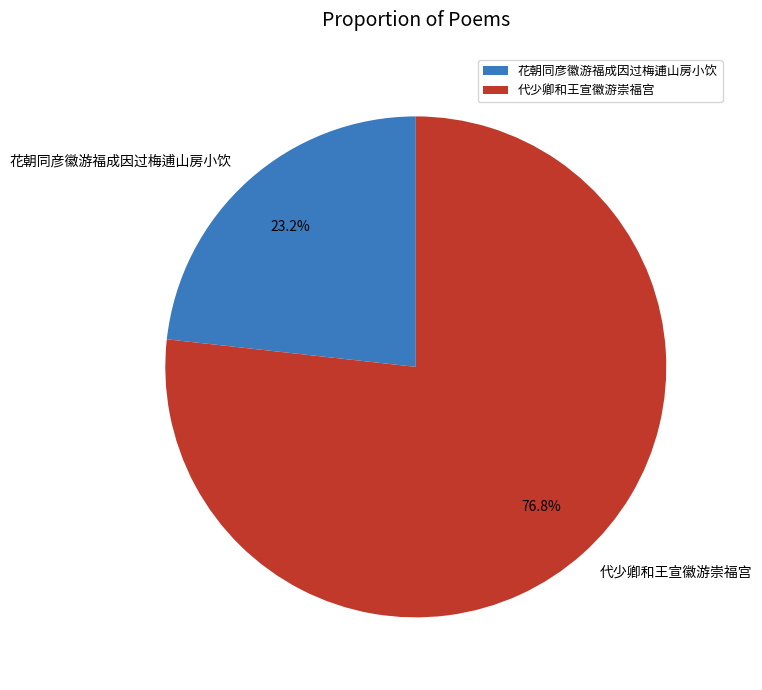

What is the smallest slice in the pie chart?

花朝同彦徽游福成因过梅逋山房小饮